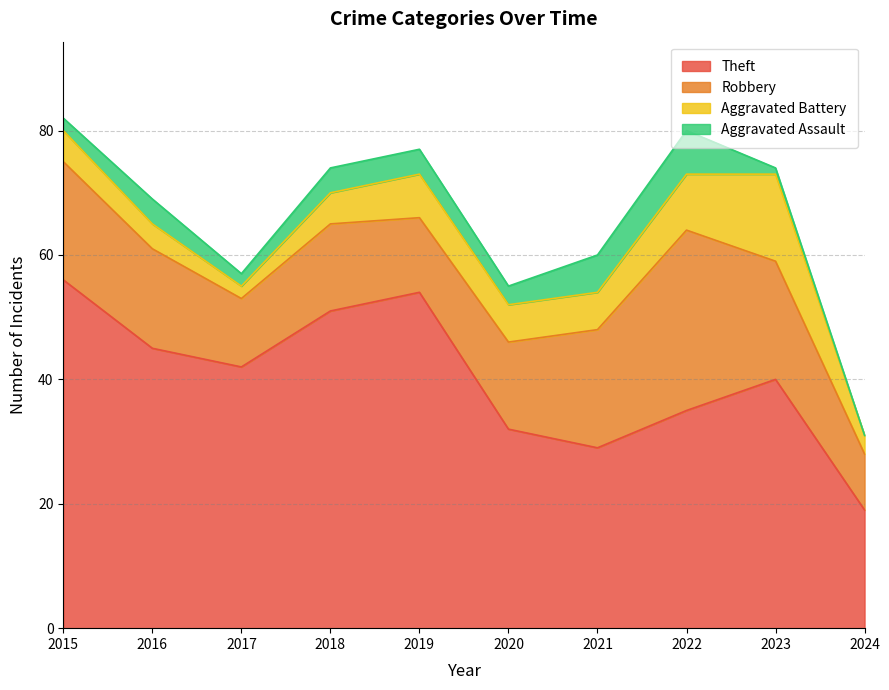

What are all the series names shown in the legend?

Theft, Robbery, Aggravated Battery, Aggravated Assault